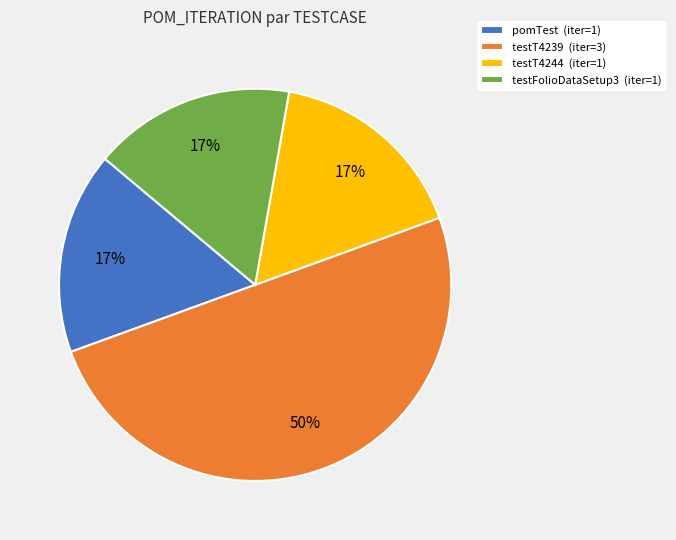

Count the number of slices in the pie.

4